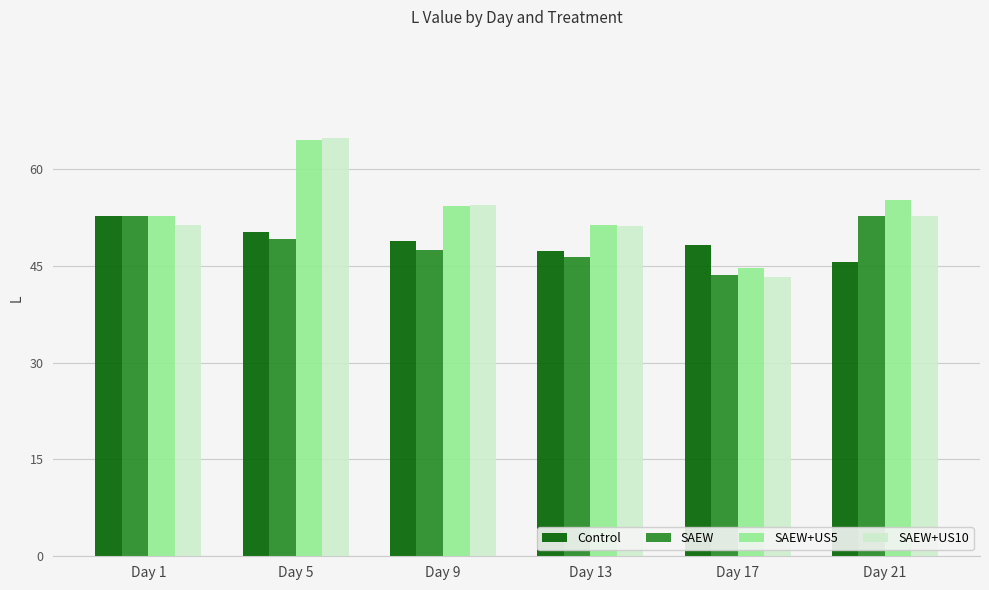

Count the number of data series in this chart.

4